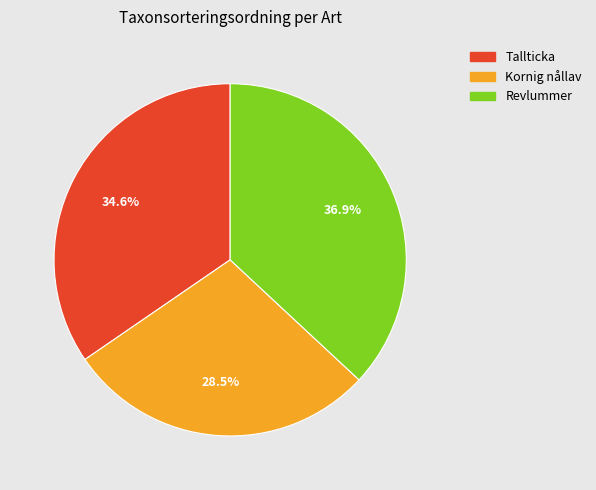

What is the ratio of the value at Tallticka to the value at Kornig nållav?

1.2